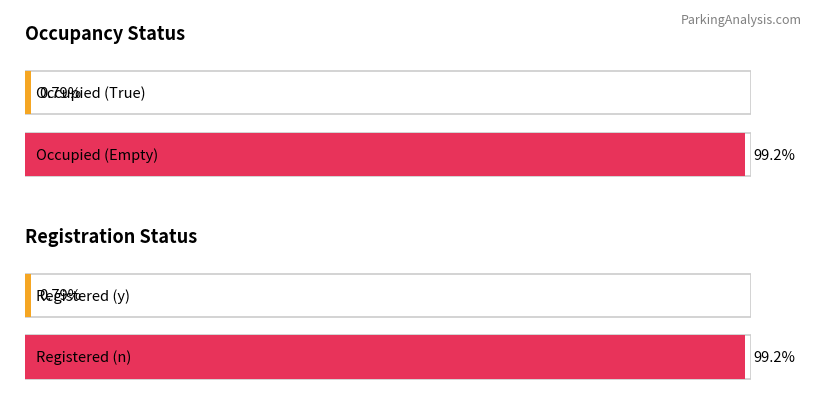

Rank the series by their maximum value, from highest to lowest.

Occupied, Registered_y